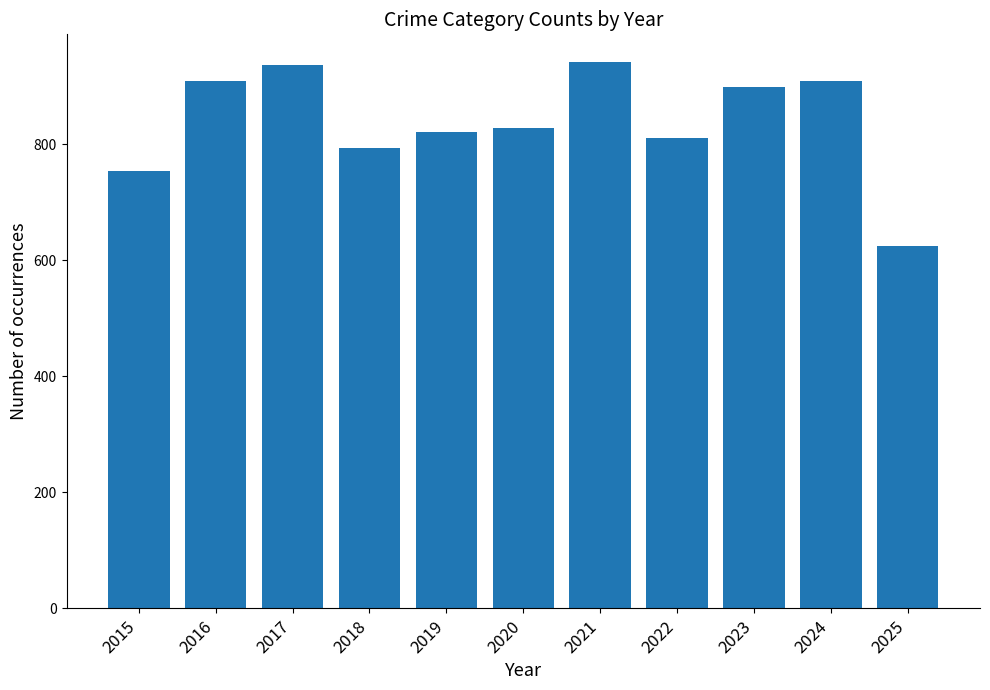

What is the change in value from 2017 to 2021?

+6